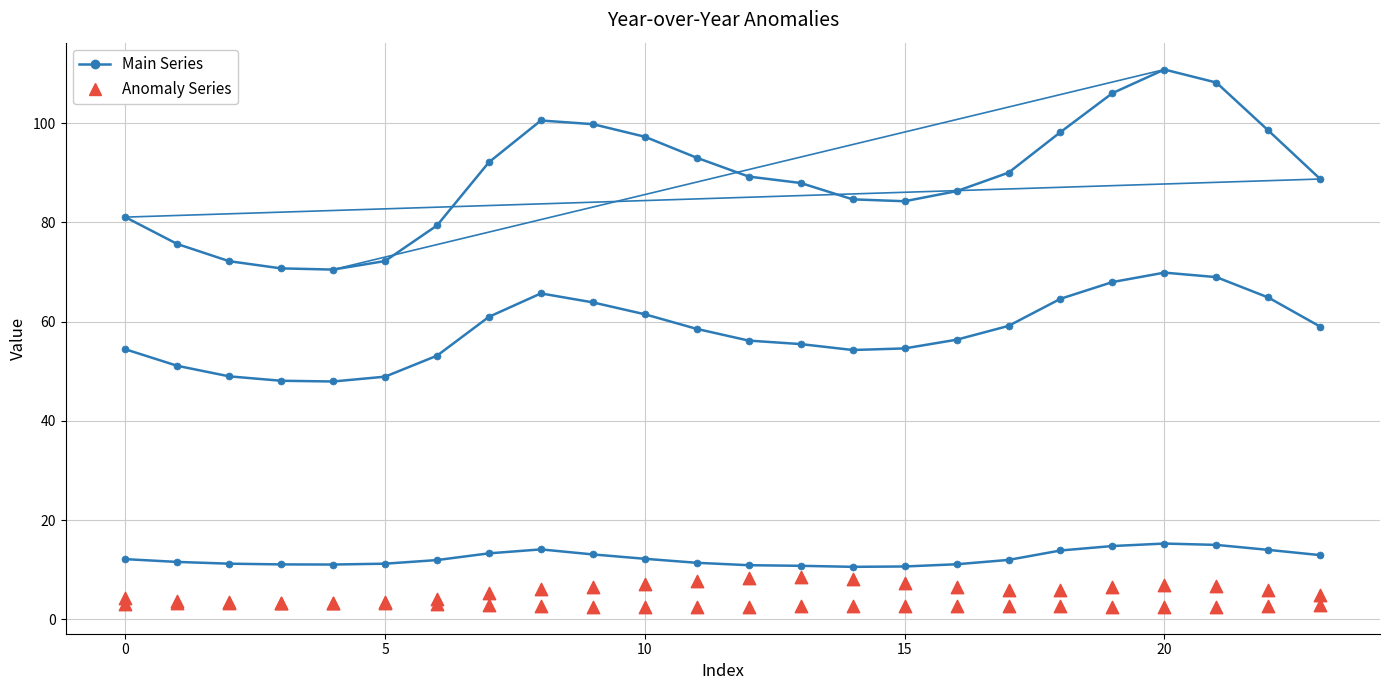

At which category is the sum across all series the highest?

20